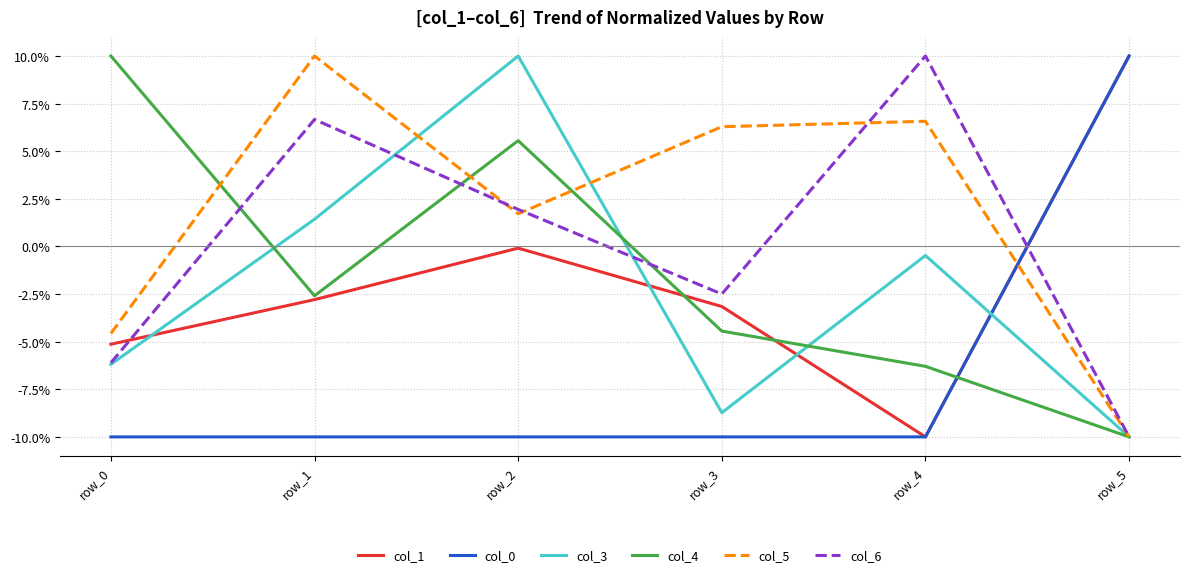

Is the value of col_6 at row_1 greater than the value of col_1 at row_2?

Yes